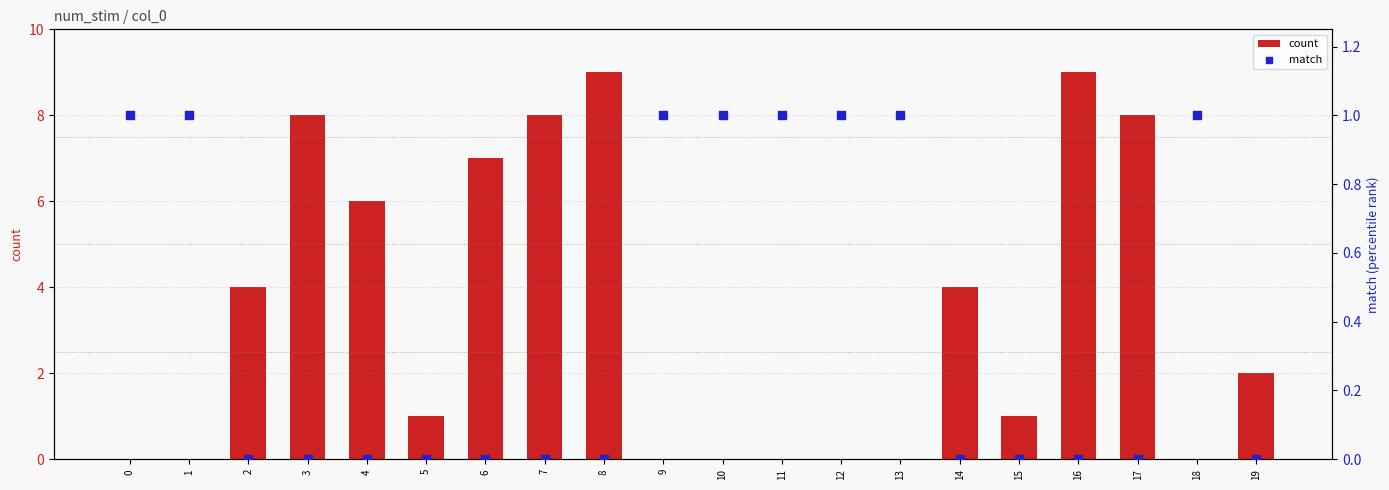

Which series contains the highest Y value?

count